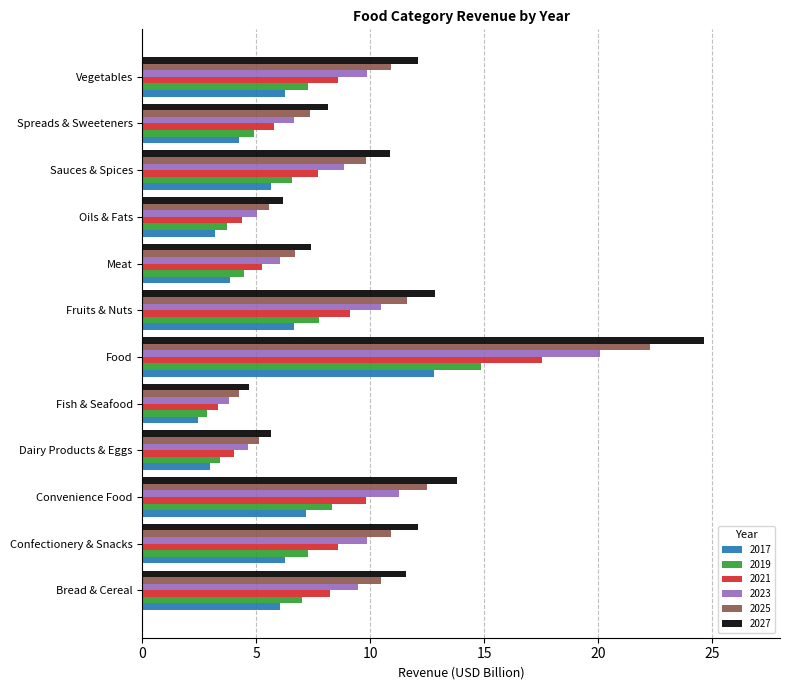

The value of 2027 at Fish & Seafood is 7.9. True or false?

False